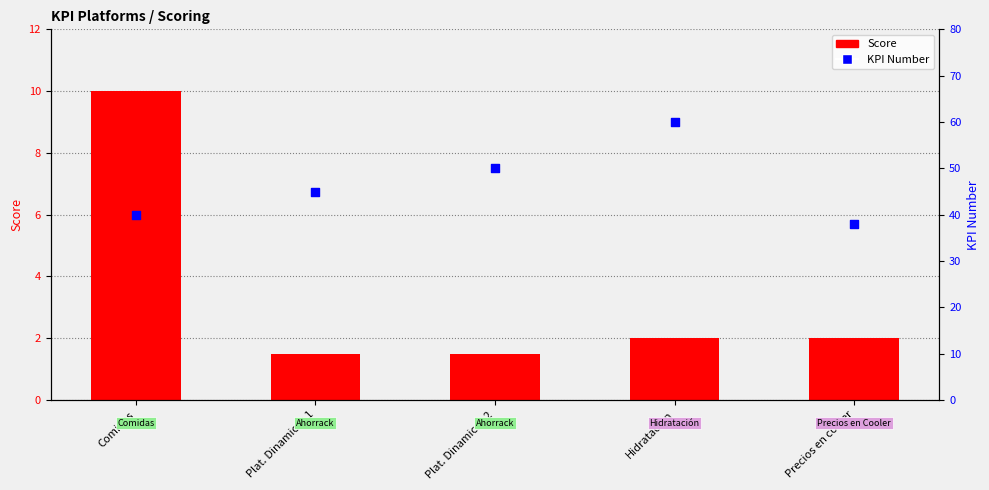

Which series reaches the minimum Y coordinate?

Score